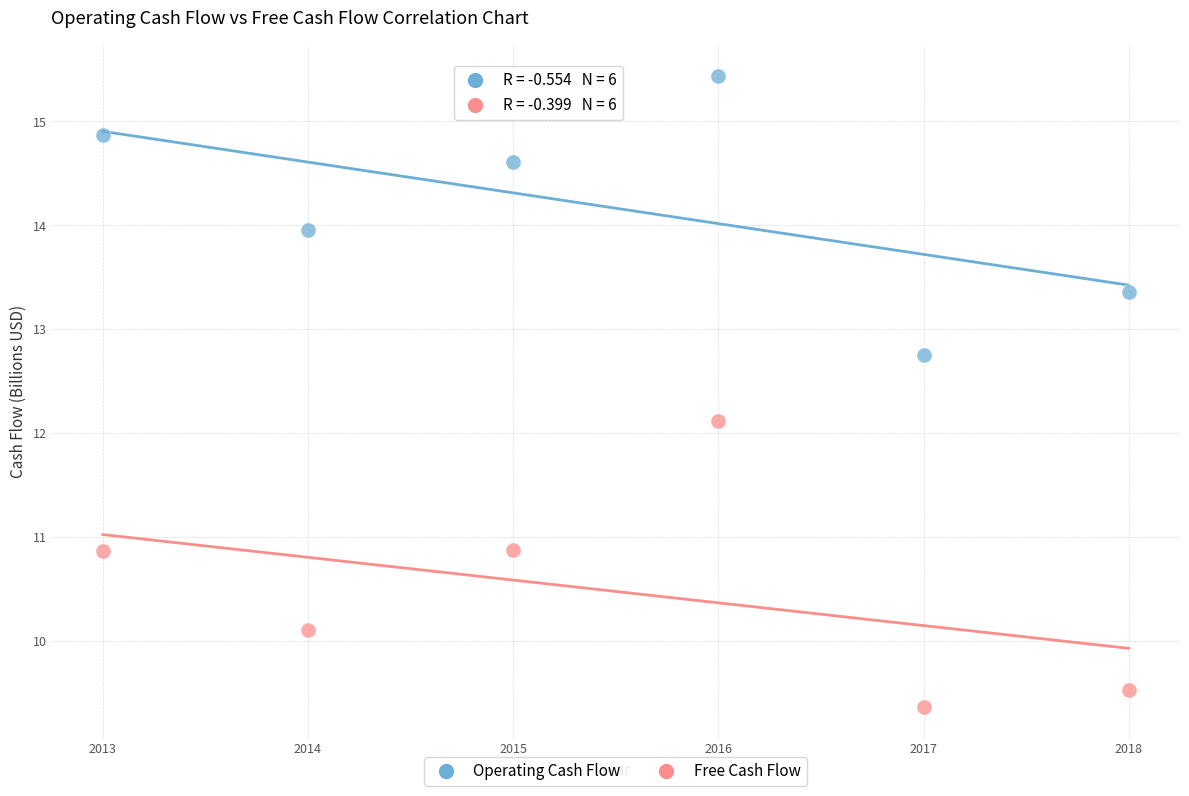

Which series has the widest spread of Y values?

Free Cash Flow